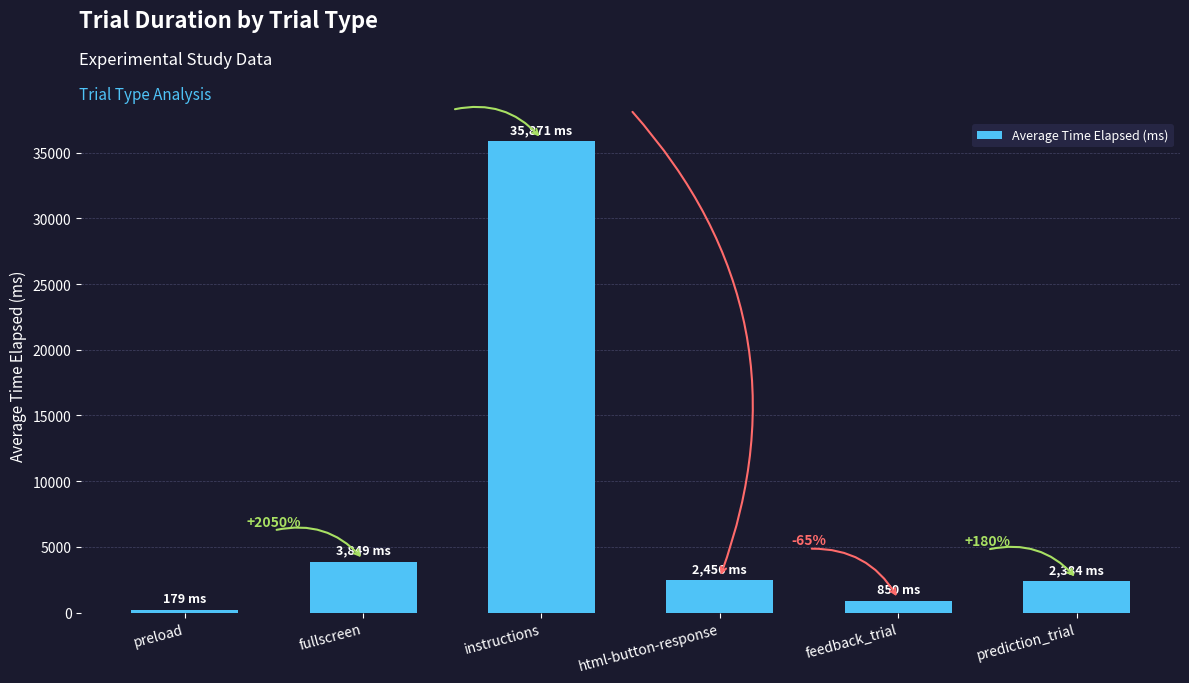

What is the label of the 3rd bar from the left?

instructions